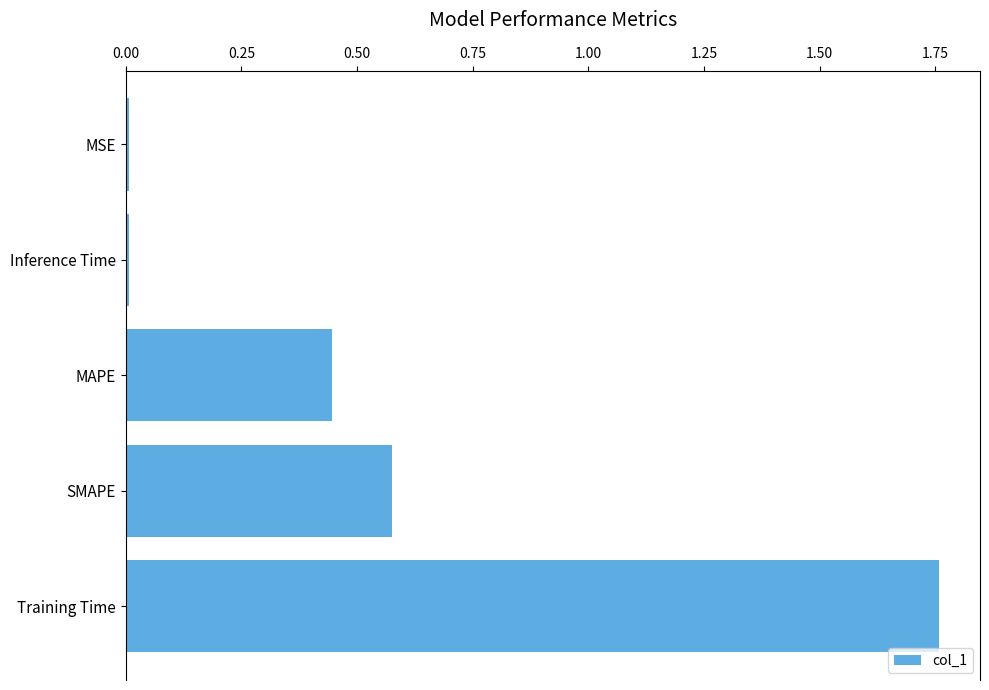

True or false: the data shows 3.0 at Training Time.

False